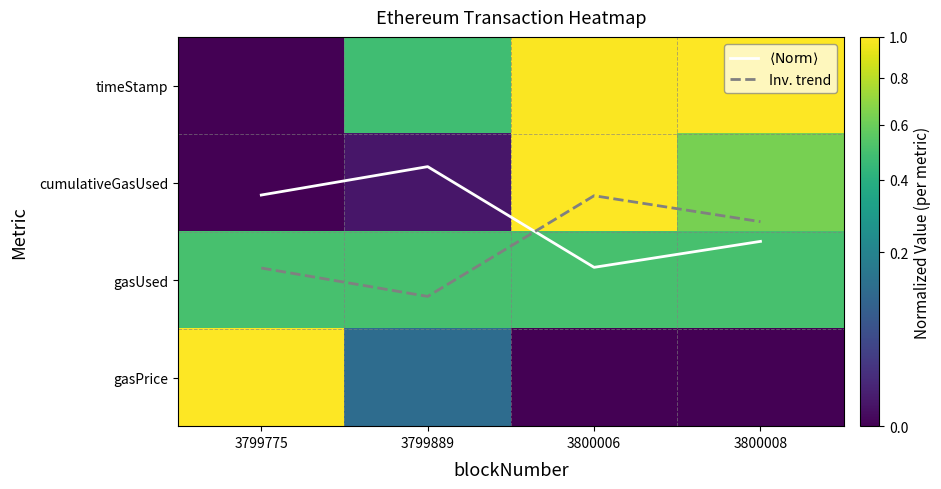

Which series has the largest total across all categories?

Inv. trend